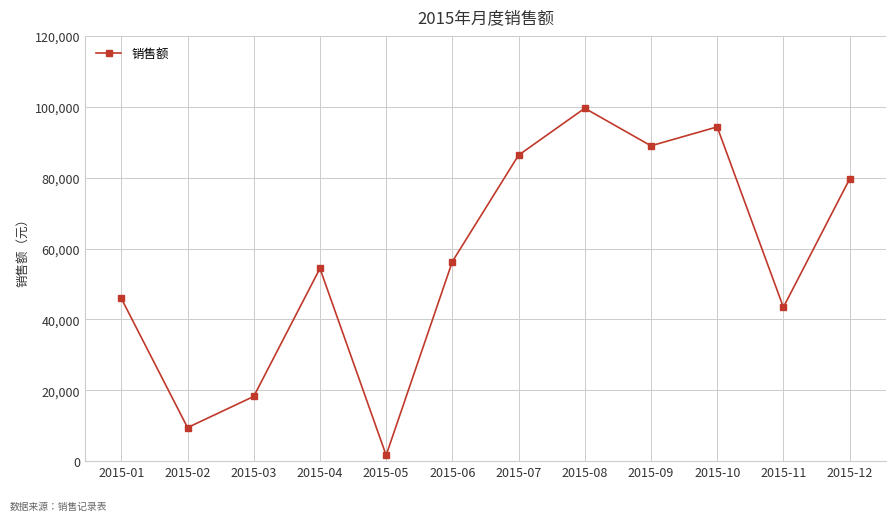

What is the change in value from 2015-03 to 2015-08?

+81316.9